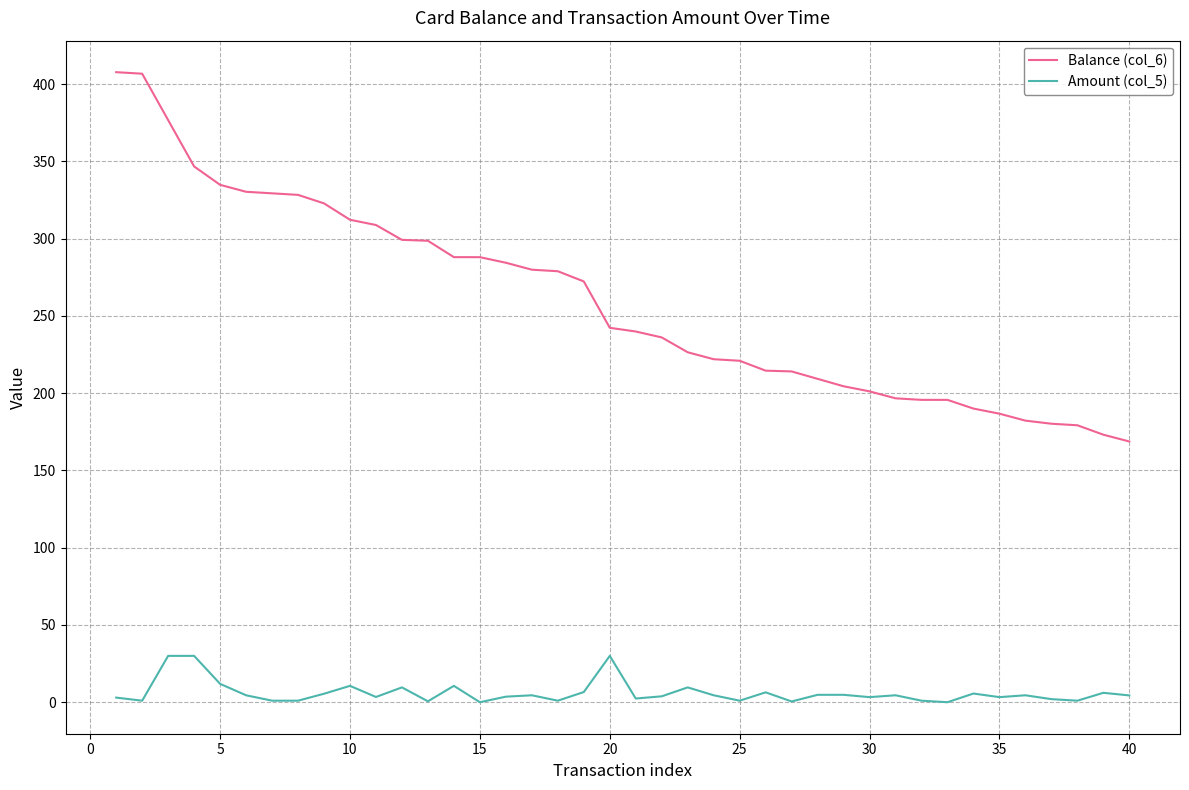

True or false: Amount (col_5) and Balance (col_6) cross at least once.

False